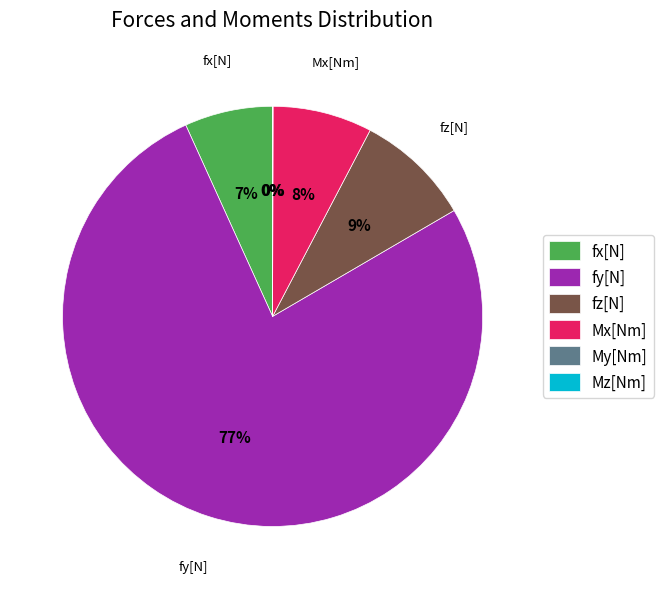

Which has a higher value, Mx[Nm] or fz[N]?

fz[N]